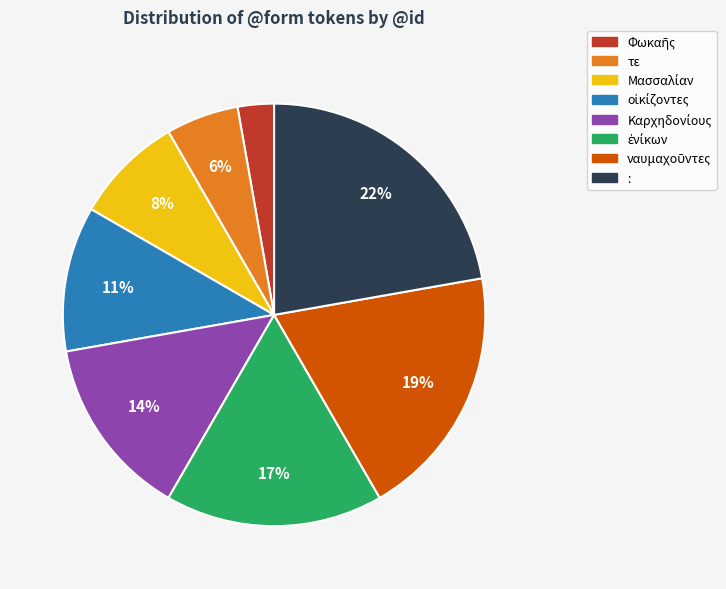

Count the number of slices in the pie.

8